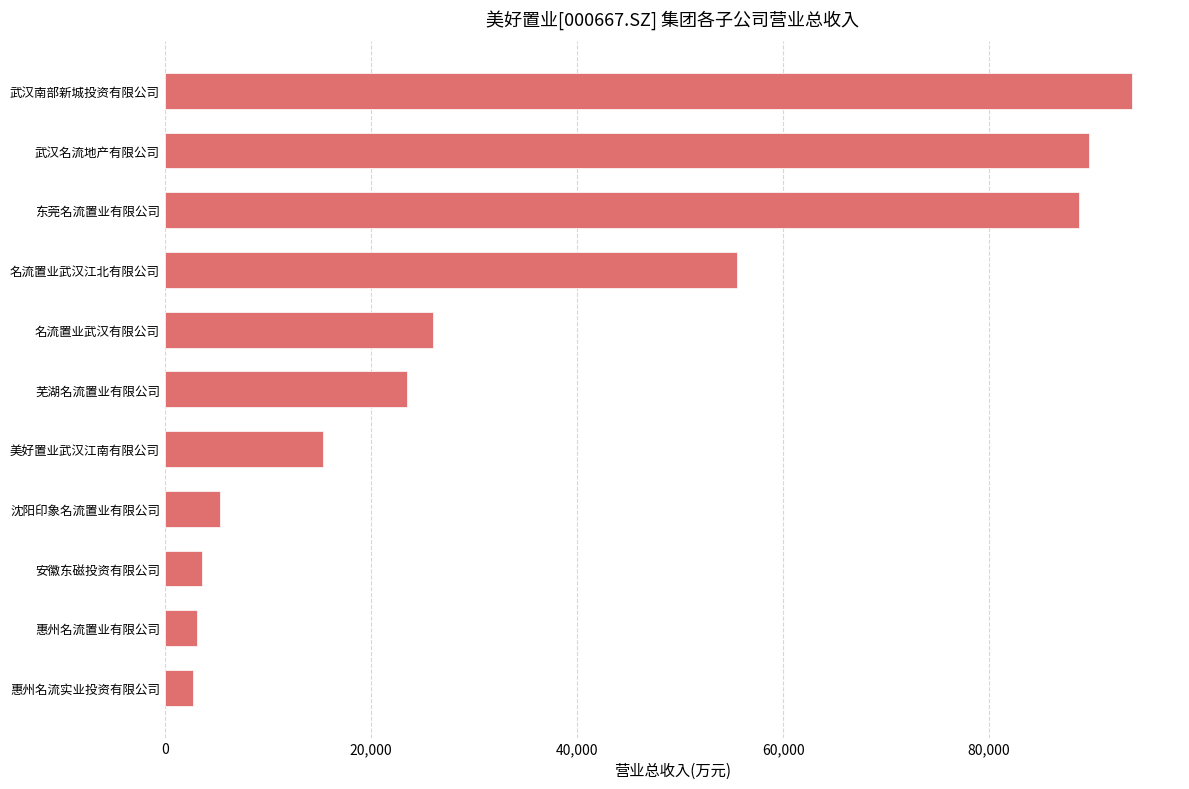

What is the difference between the second highest and second lowest values?

86566.8